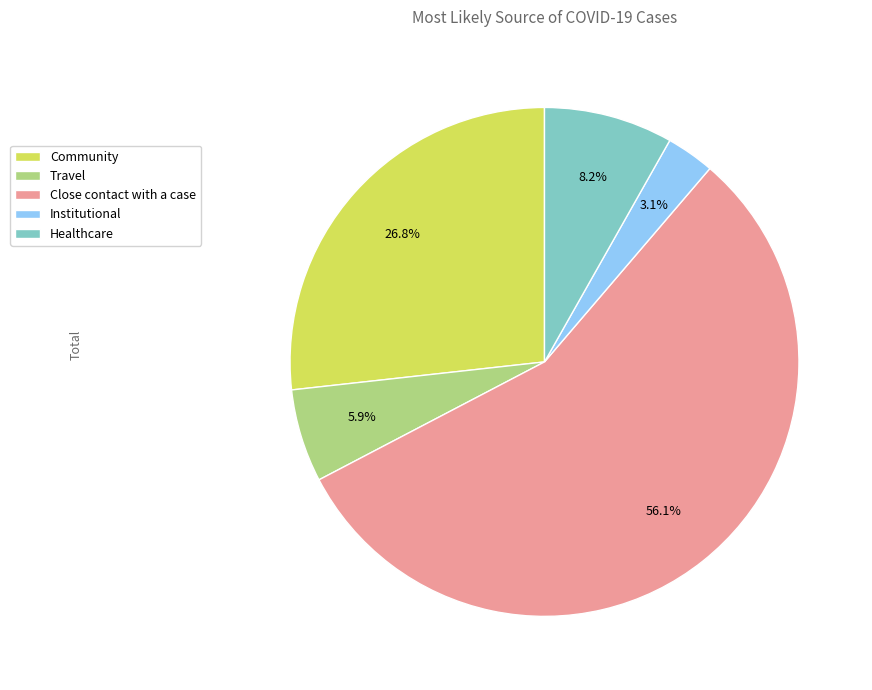

True or false: Community accounts for 27% of the total.

True